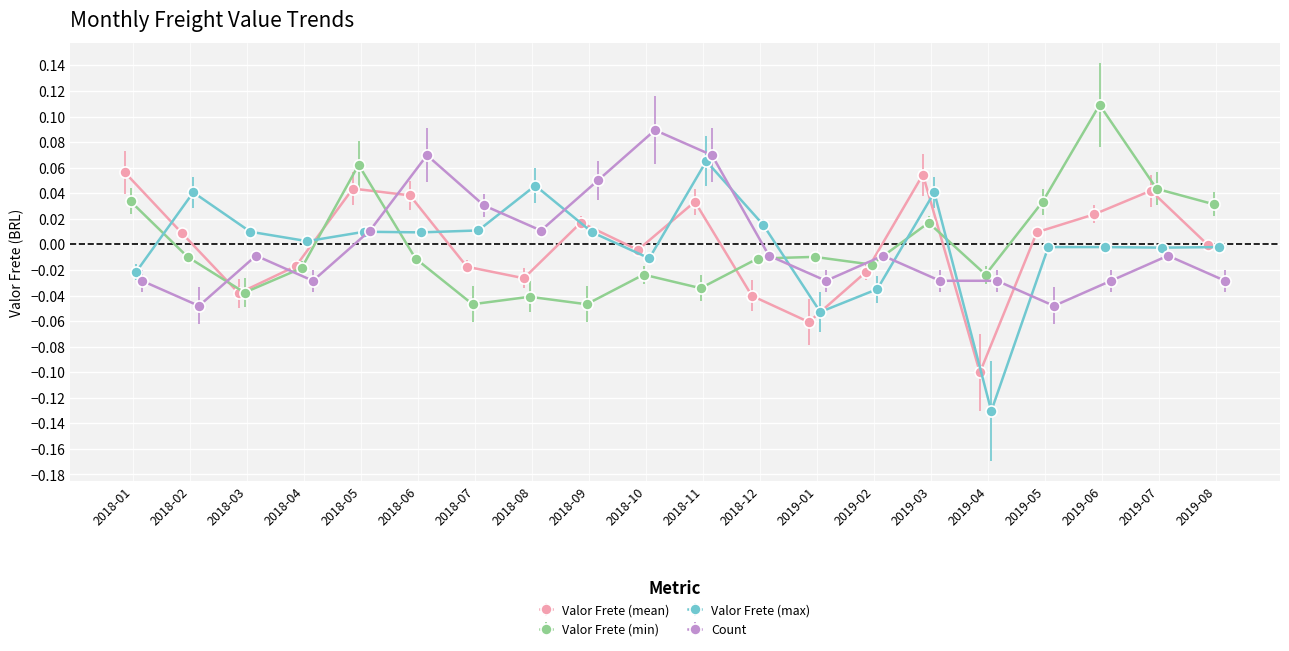

True or false: Valor Frete (mean) has more than 1 points higher than both neighbors.

True